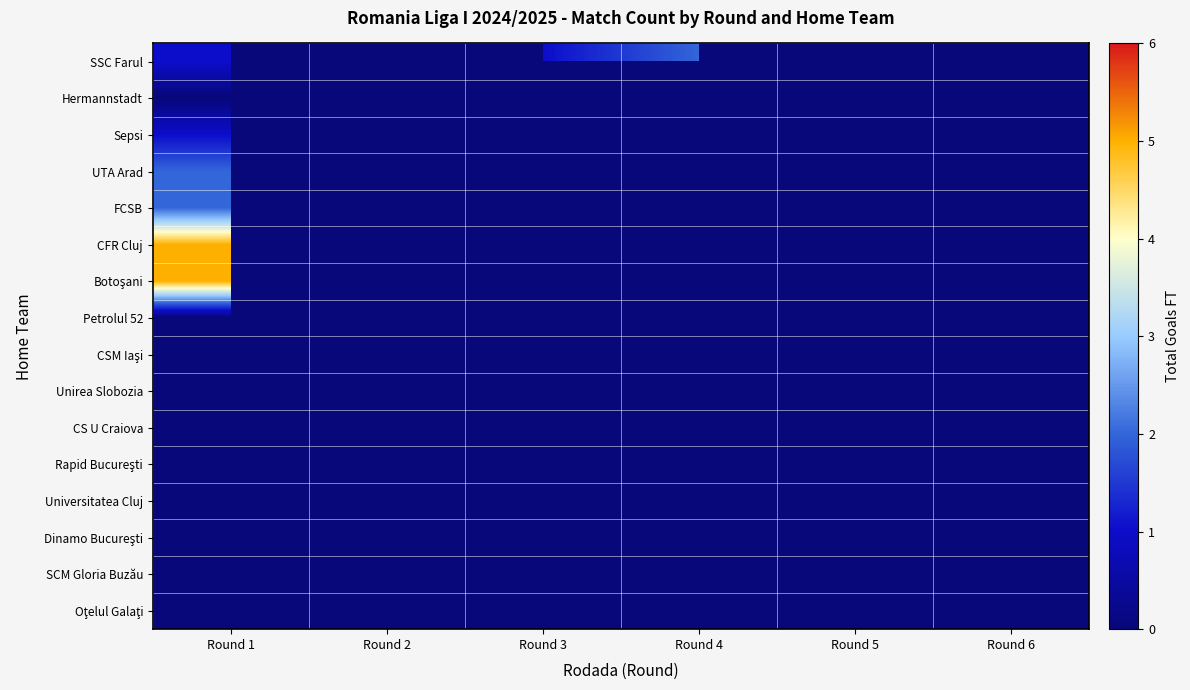

Rank the series at Round 1 from highest to lowest value.

CFR Cluj, Botoşani, SSC Farul, Petrolul 52, CSM Iaşi, Unirea Slobozia, CS U Craiova, Rapid Bucureşti, Universitatea Cluj, Dinamo Bucureşti, SCM Gloria Buzău, Oţelul Galaţi, UTA Arad, FCSB, Sepsi, Hermannstadt